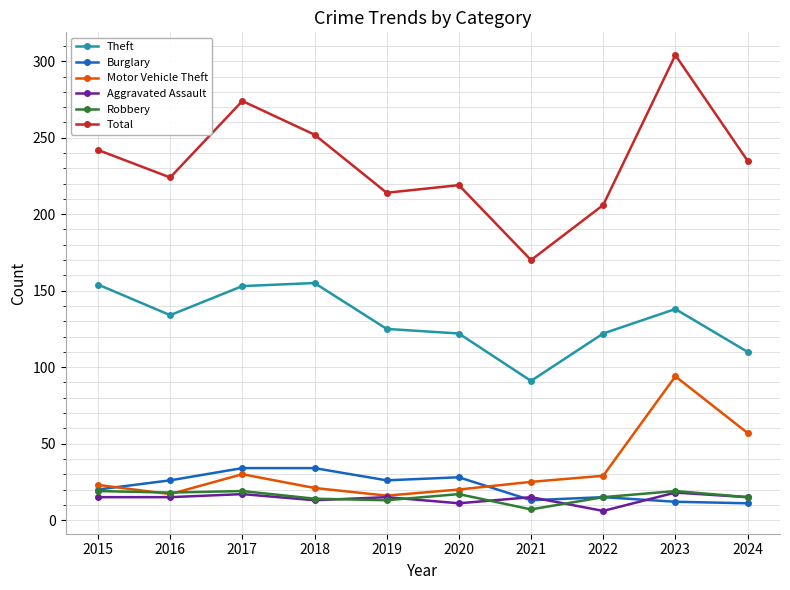

True or false: Theft and Total cross at least once.

False